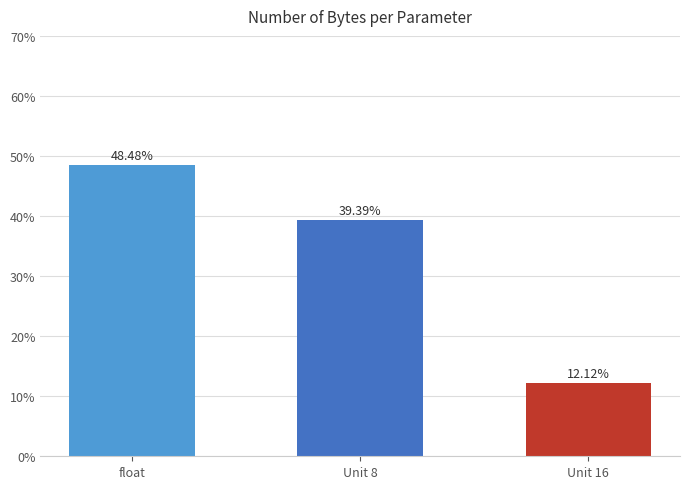

What is the value of the 1st bar from the left?

48.5